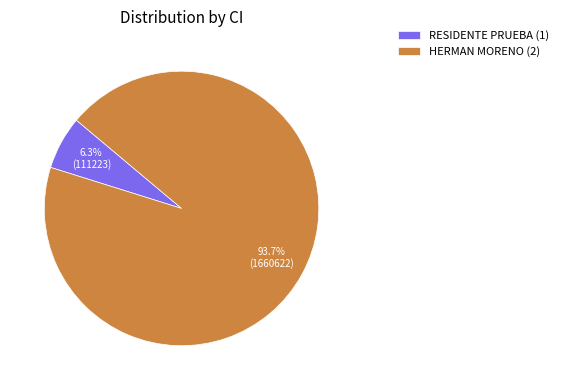

Count the number of slices in the pie.

2